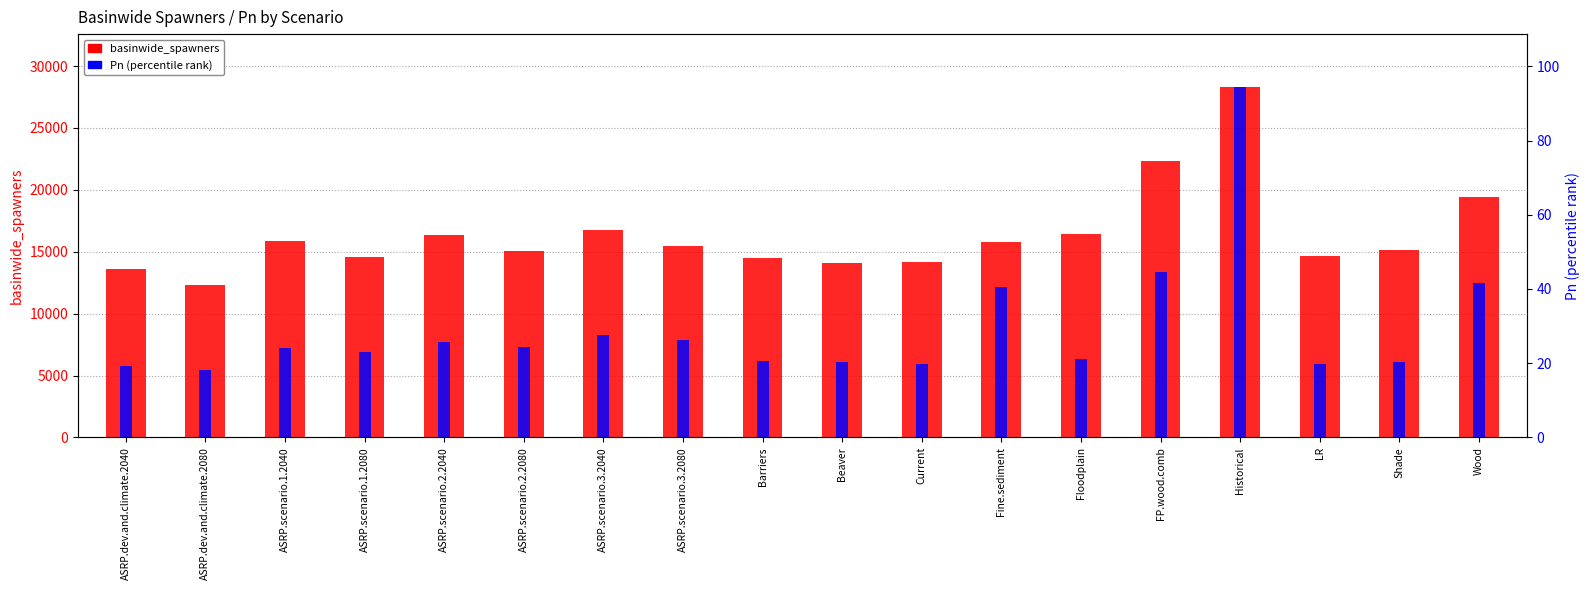

What is the difference between the maximum and minimum values in the Pn series?

76.3